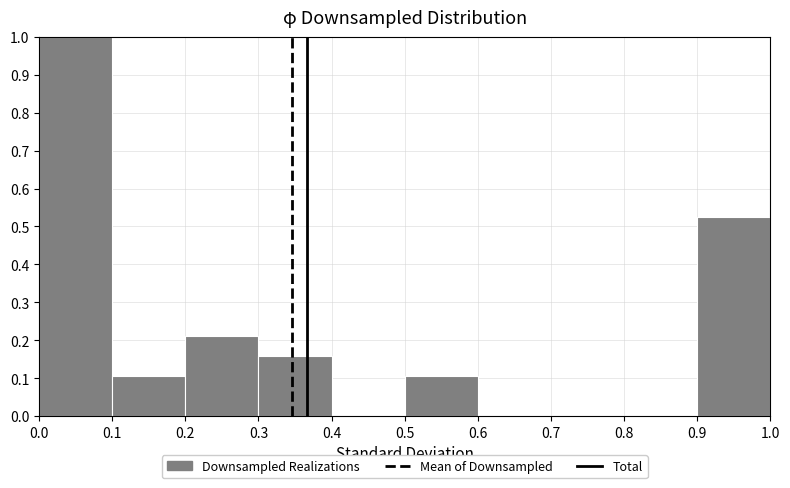

Which range on the x-axis has the tallest bar?

0.0 to 0.1